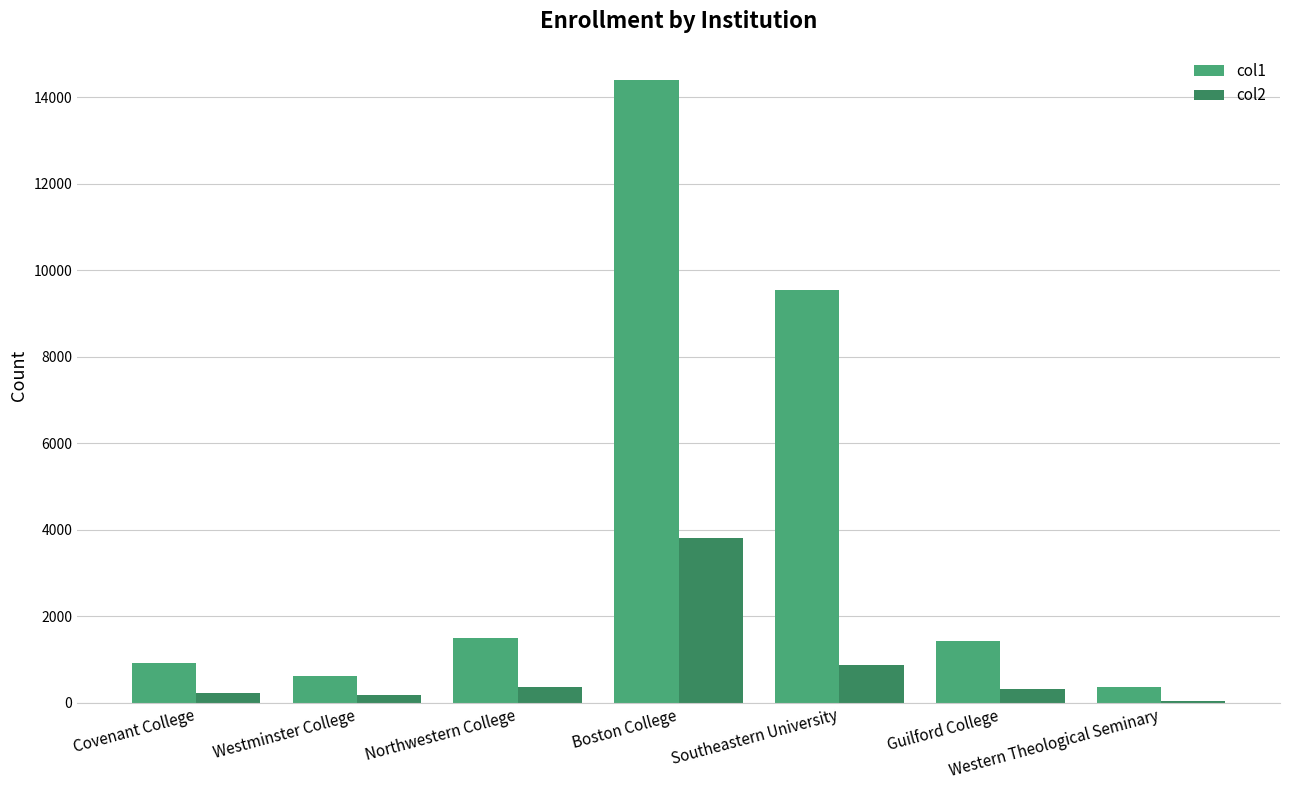

Which category has the highest value across all series?

Boston College